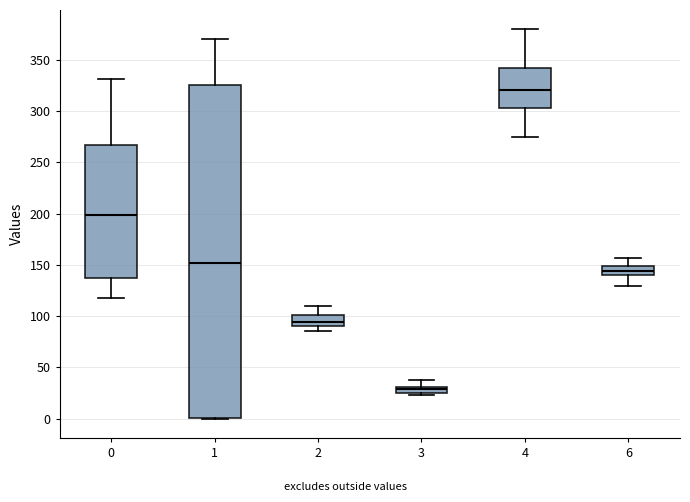

Where does the upper whisker of the box at x = 2 end on the y-axis? The values are not printed on the chart, so give them approximately, as read against the axis.

110